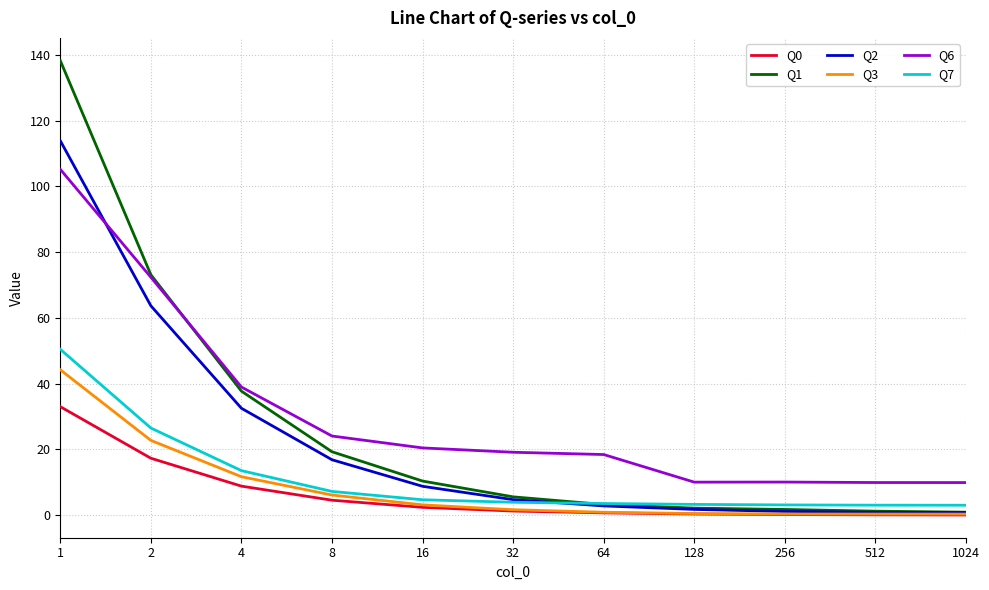

List the series in order of their peak value, lowest first.

Q0, Q3, Q7, Q6, Q2, Q1